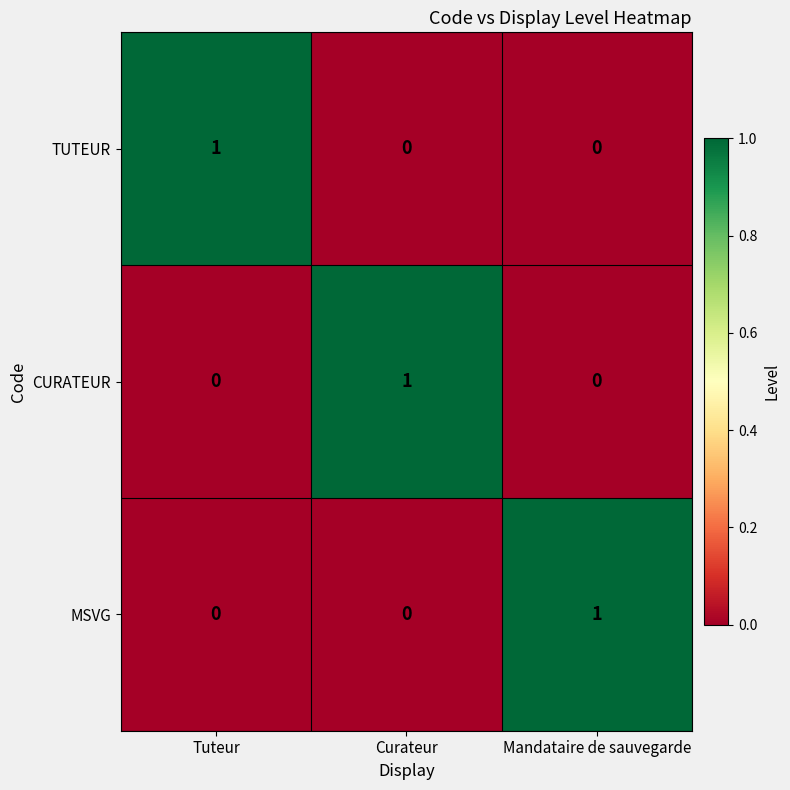

How many TUTEUR values are between 0 and 1?

3